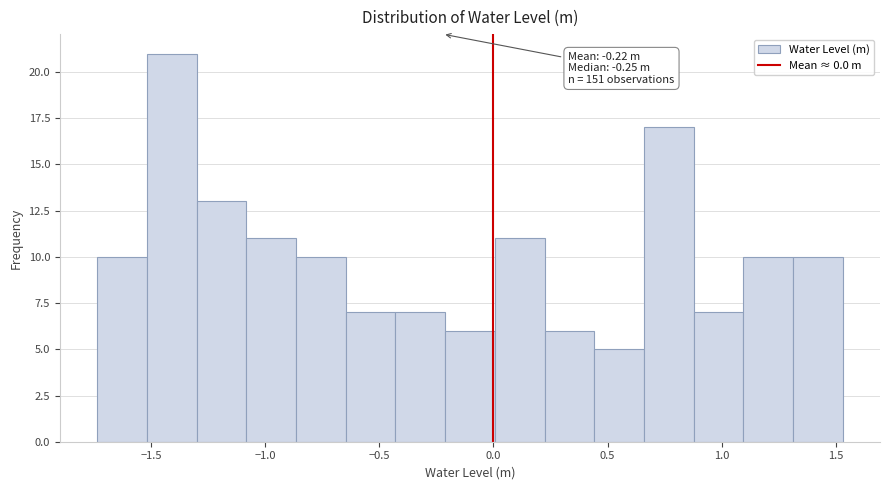

Which range on the x-axis has the tallest bar?

-1.50 to -1.30